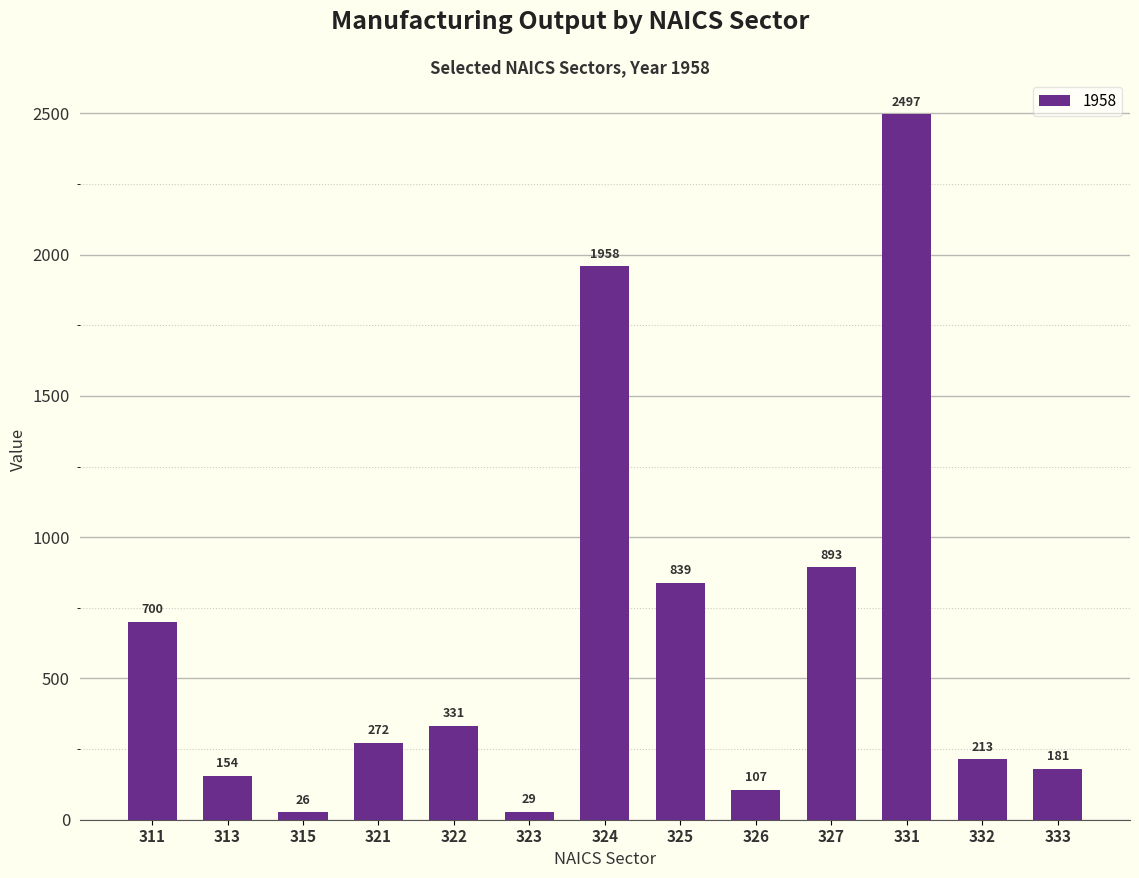

What is the sum of the values at 313 and 326?

261.3